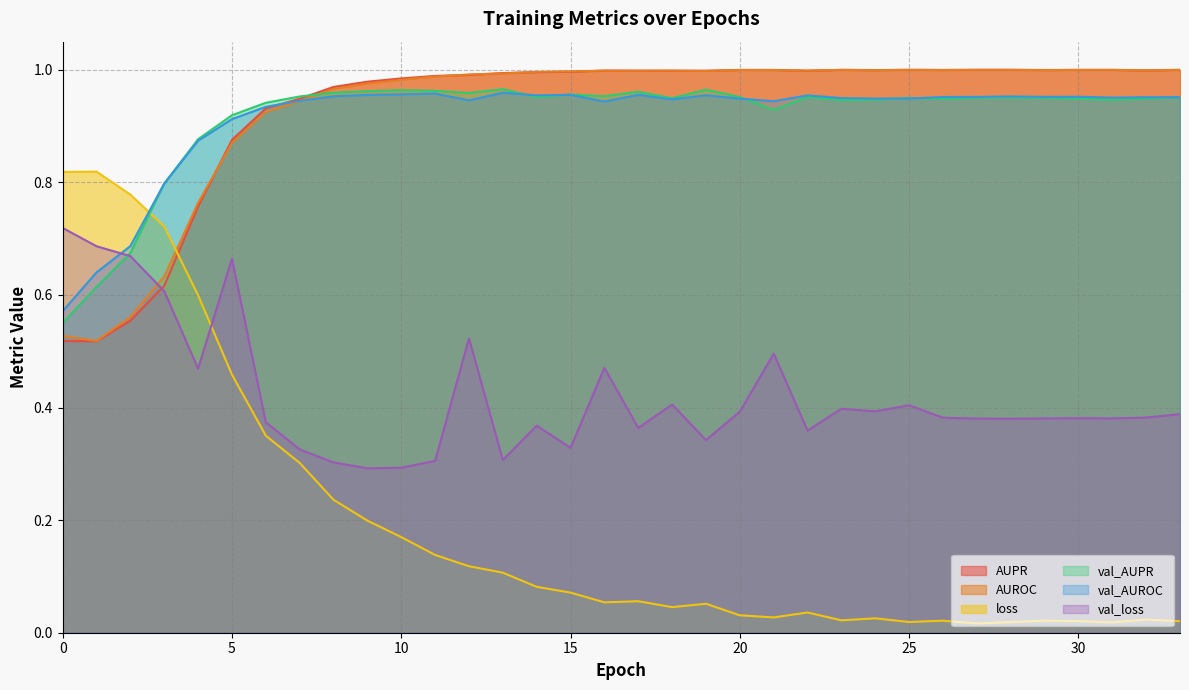

What is the value of the val_AUPR point at the 27th from the left?

0.9